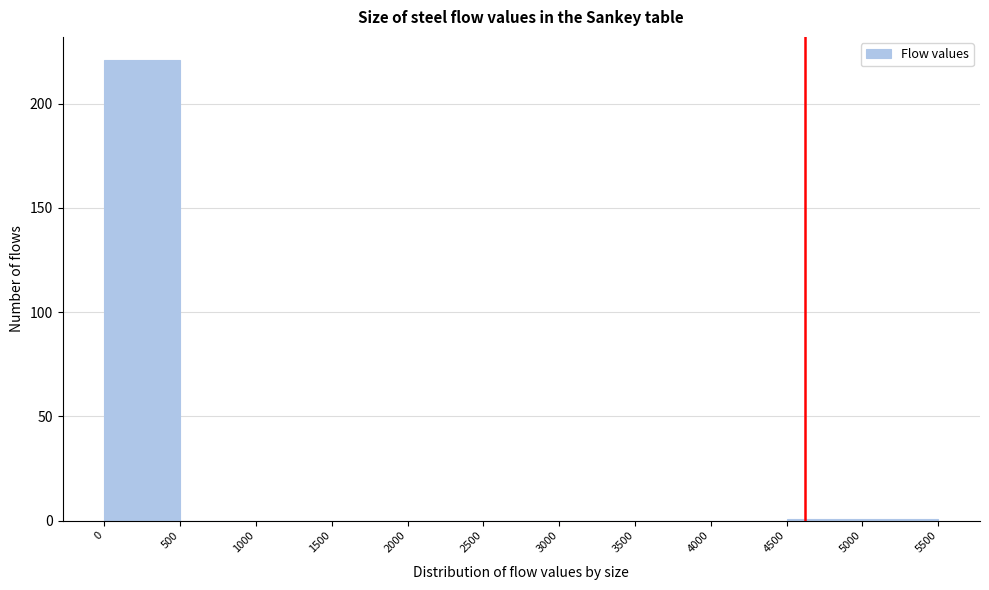

Reading left to right, transcribe this chart: for each bar, give the range it covers on the x-axis and its height. The values are not printed on the chart, so give them approximately, as read against the axis.

0 to 500: 220
500 to 1000: 0
1000 to 1500: 0
1500 to 2000: 0
2000 to 2500: 0
2500 to 3000: 0
3000 to 3500: 0
3500 to 4000: 0
4000 to 4500: 0
4500 to 5000: under 5
5000 to 5500: under 5